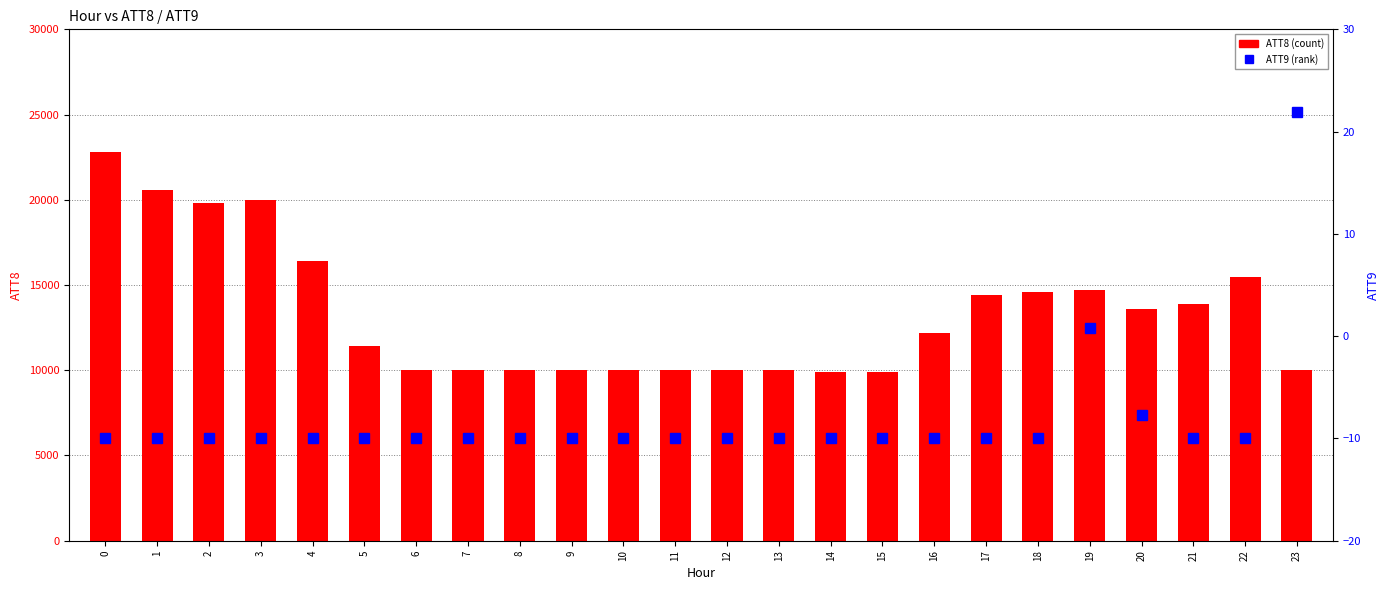

What is the difference between the maximum and second lowest values in the ATT8 series?

12900.0